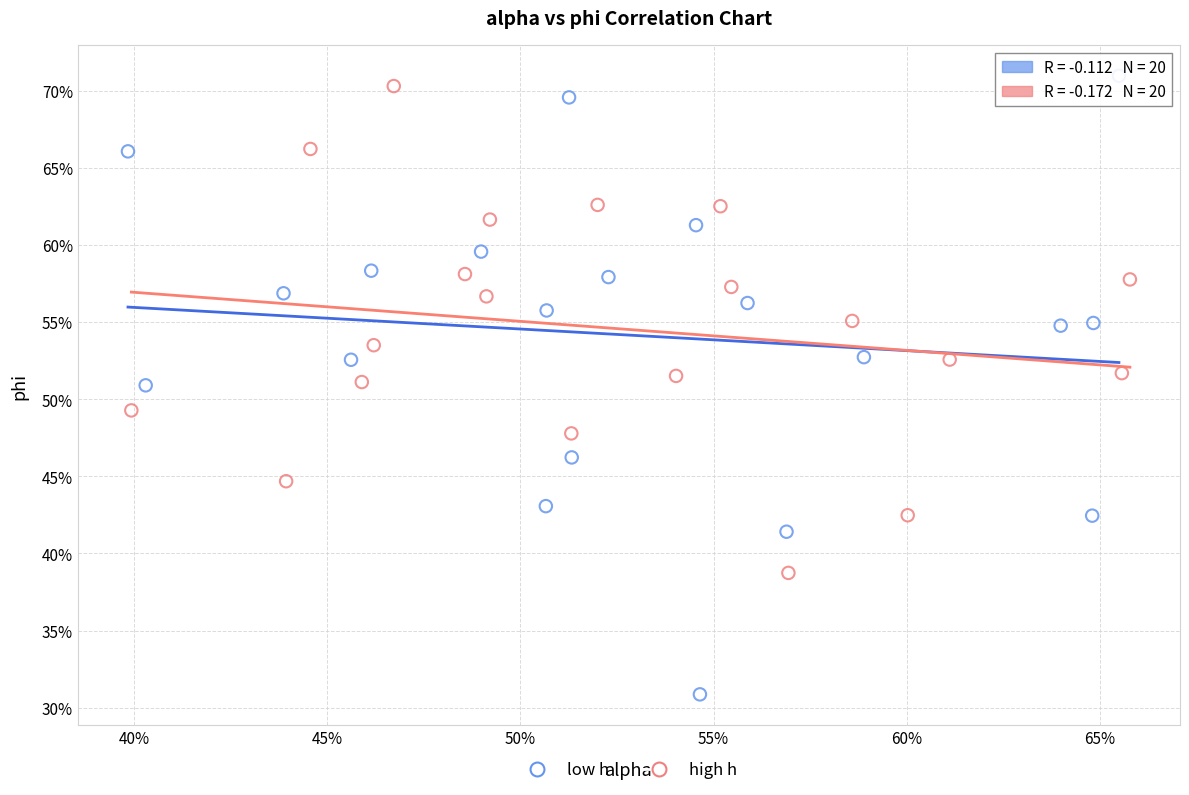

What are all the series names shown in the legend?

low h, high h